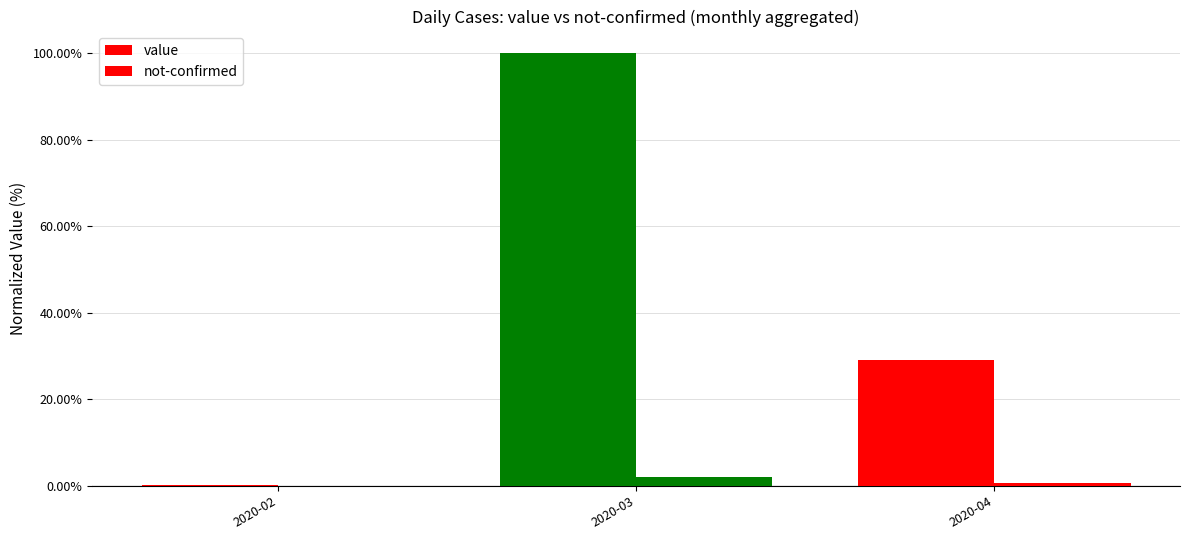

Which series has the widest spread of values?

value